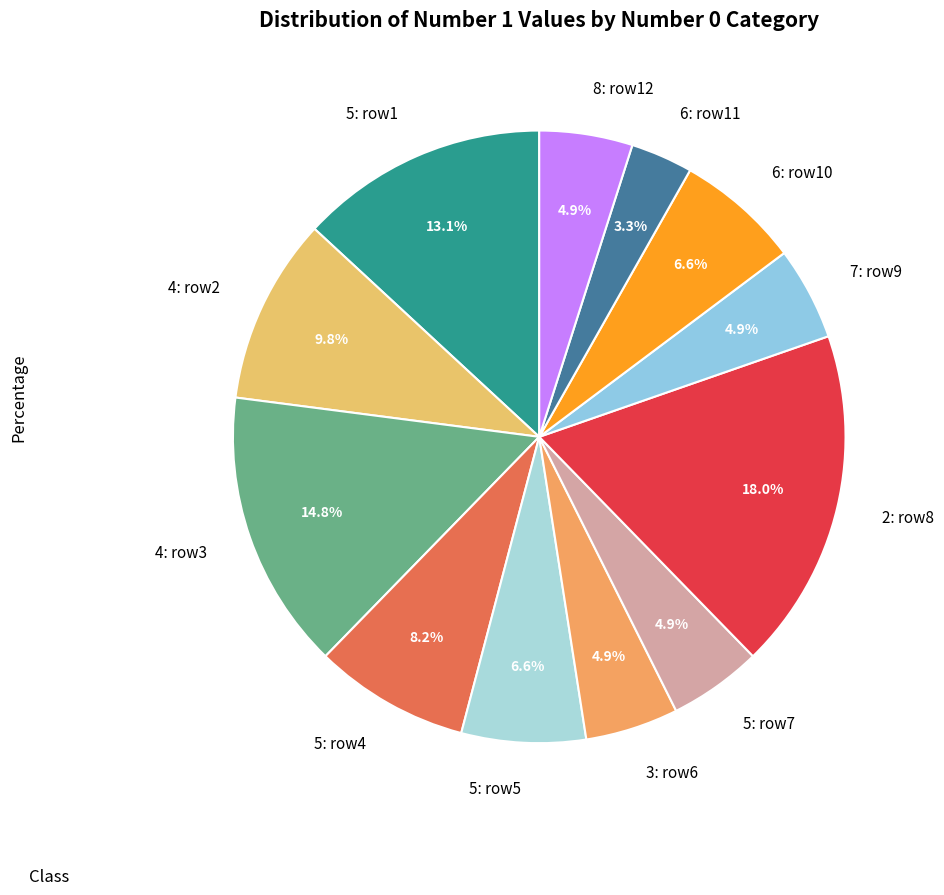

Is there any slice that represents more than half of the pie?

No